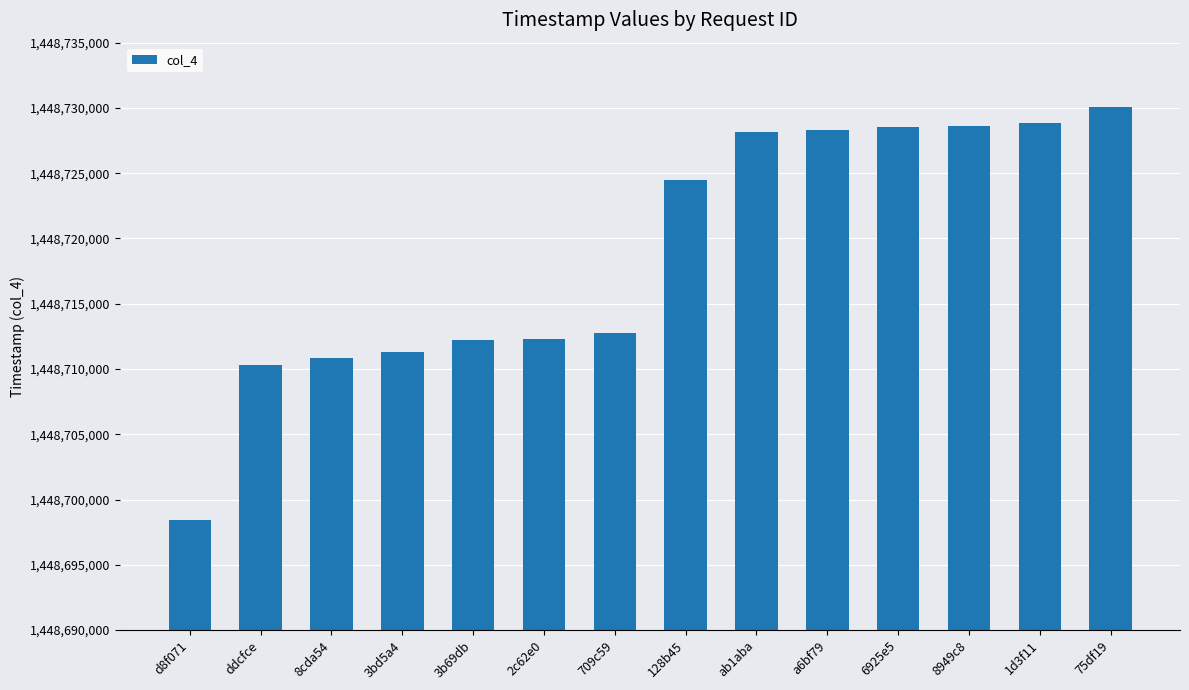

How many categories are shown in the chart?

14